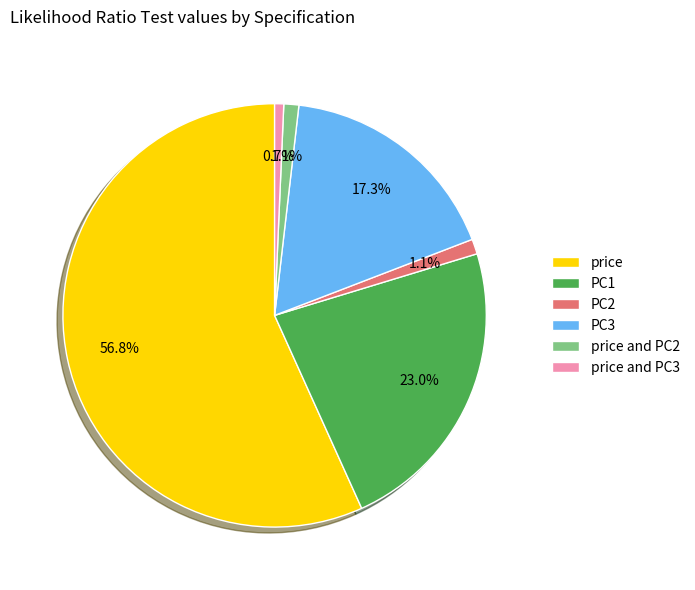

Is price the majority of the pie?

Yes